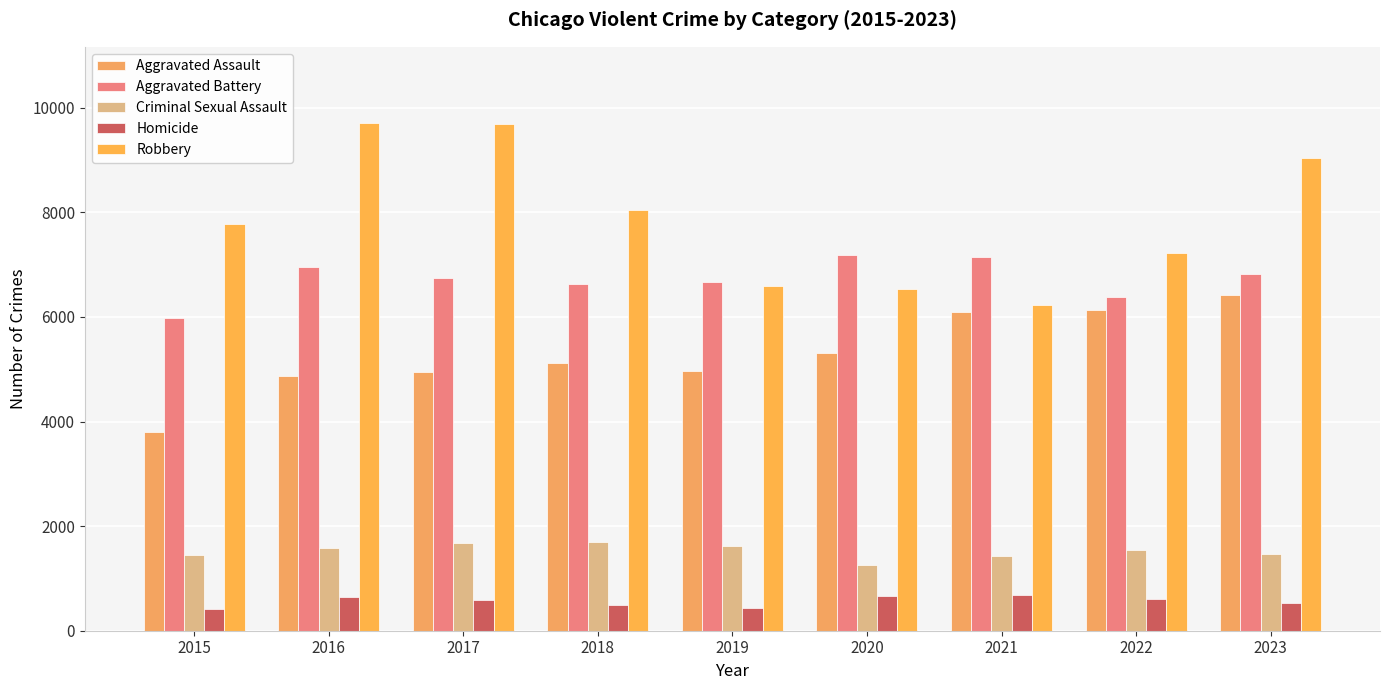

What is the value of the Homicide bar at the 4th from the left?

499